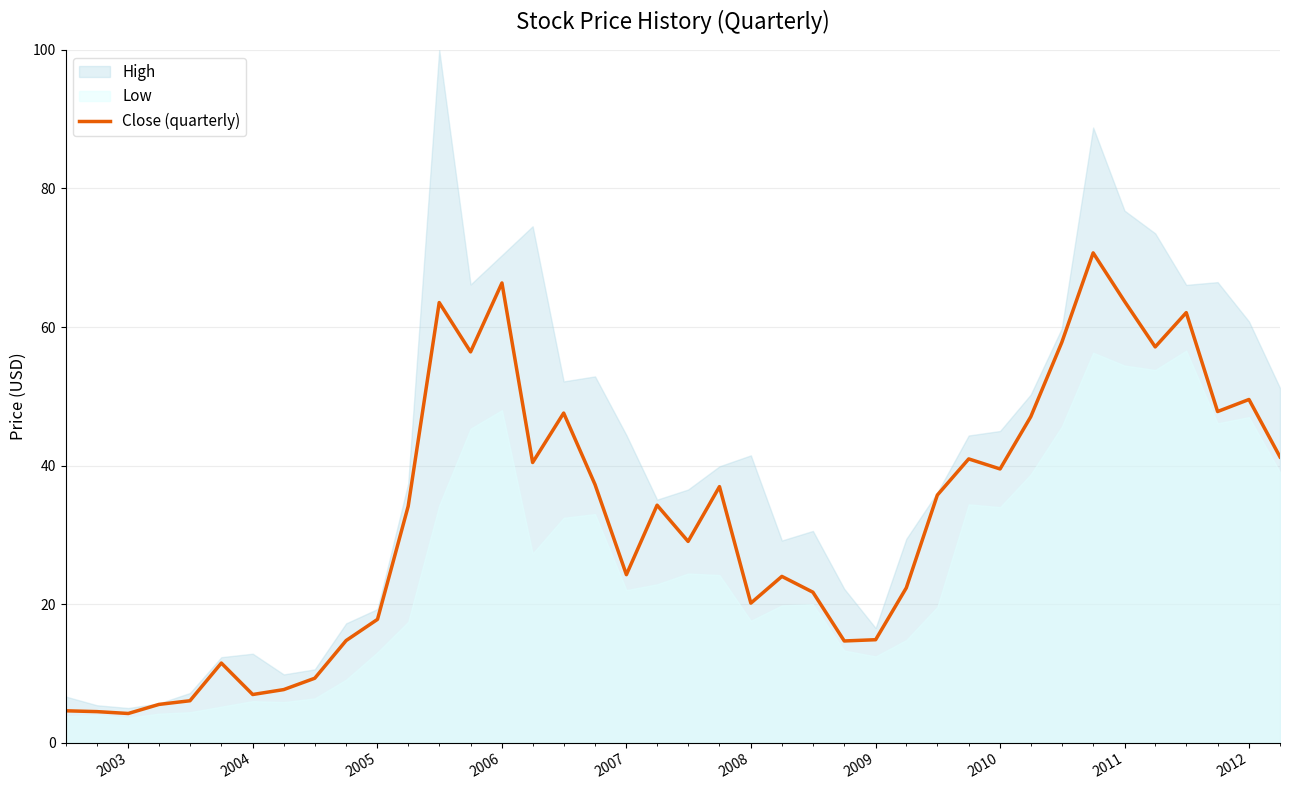

What is the maximum value shown in the chart?

70.7